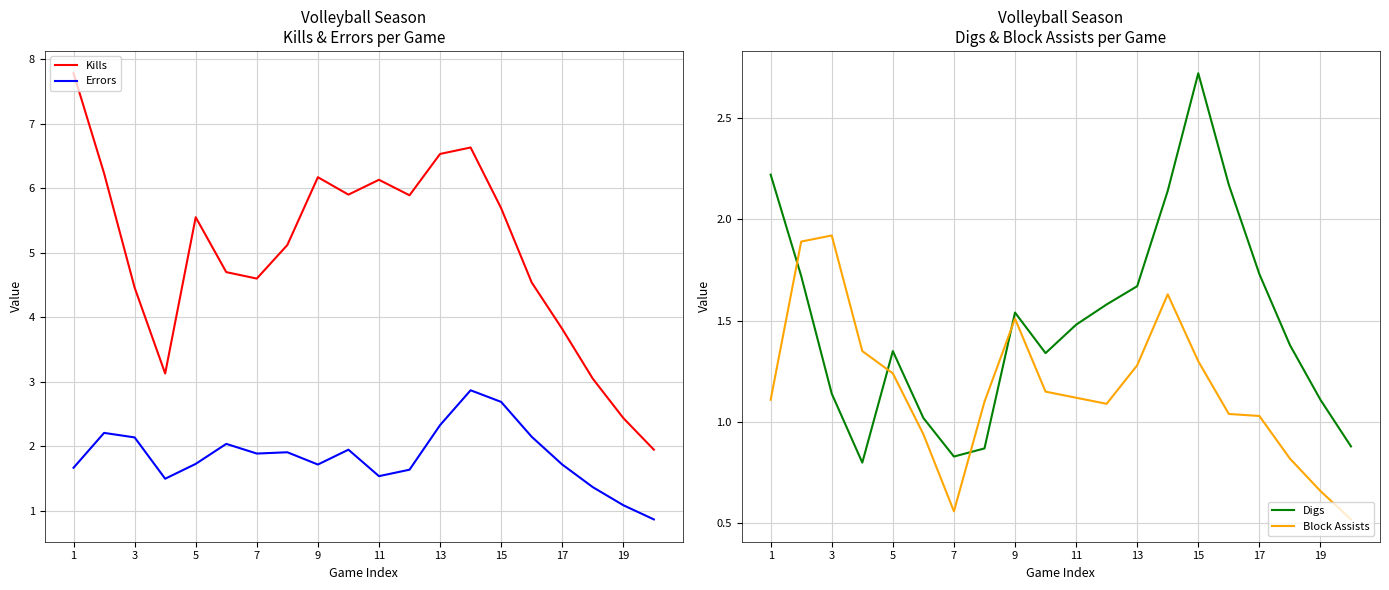

Rank the series at 17 from highest to lowest value.

Kills, Errors, Digs, Block Assists